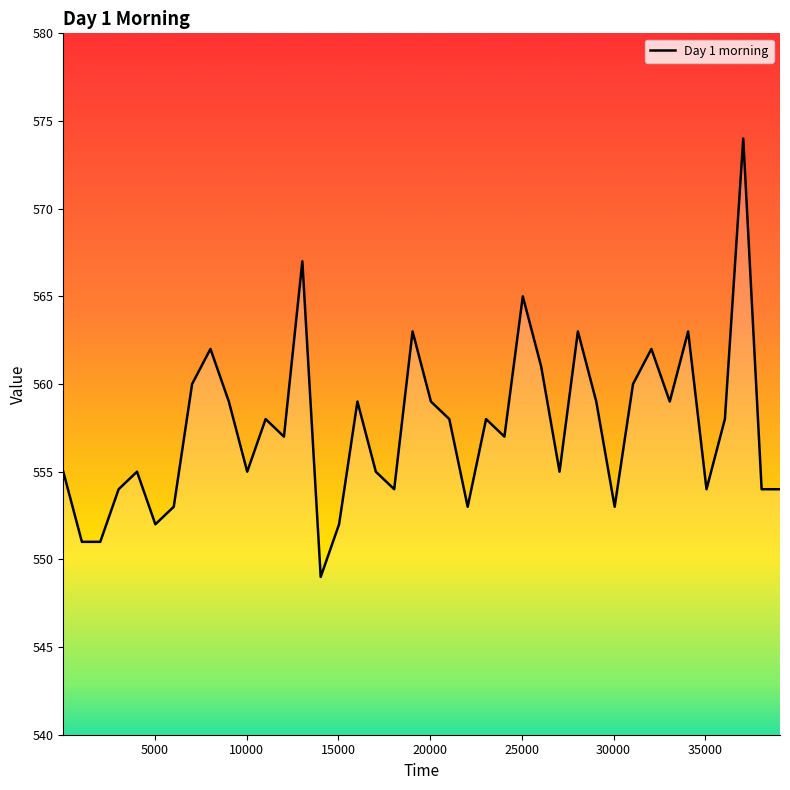

What is the smallest value displayed?

549